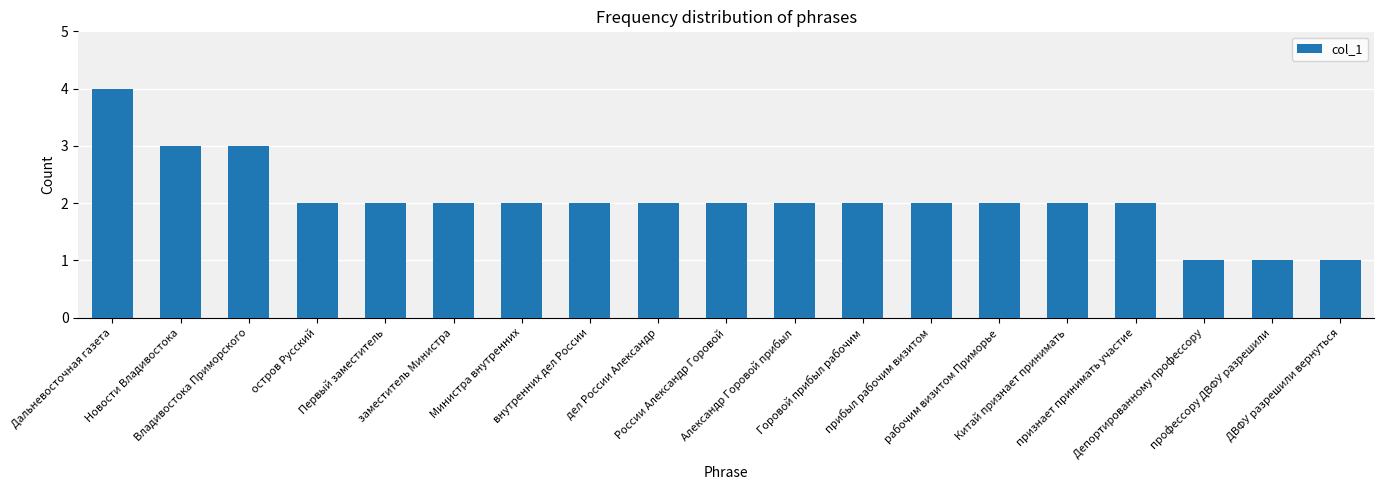

What is the greatest value displayed?

4